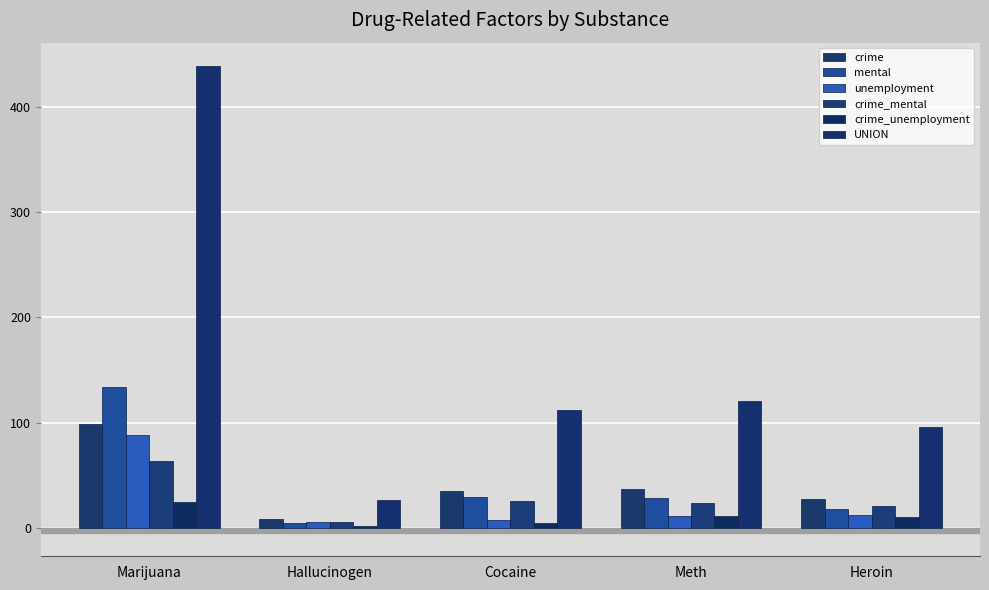

How many values in the crime_mental series are below 23?

2